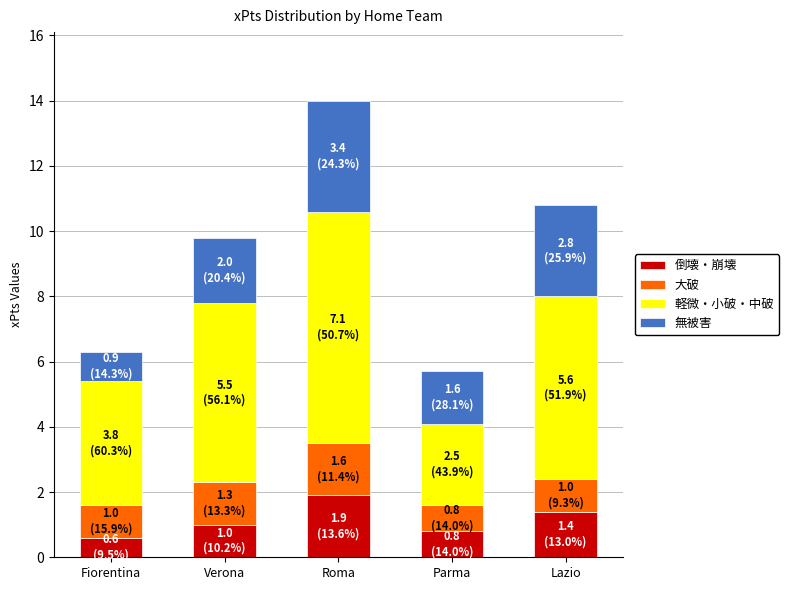

What is the approximate value of 倒壊・崩壊 at Roma?

1.9